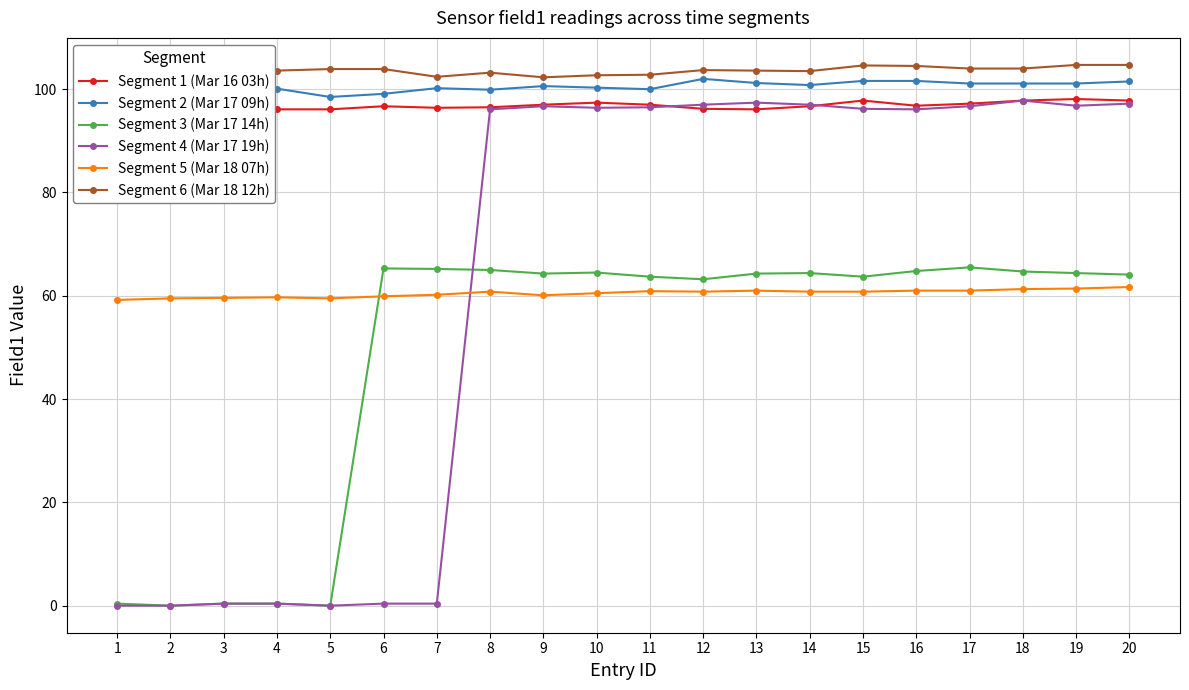

How many data points does each series have?

20